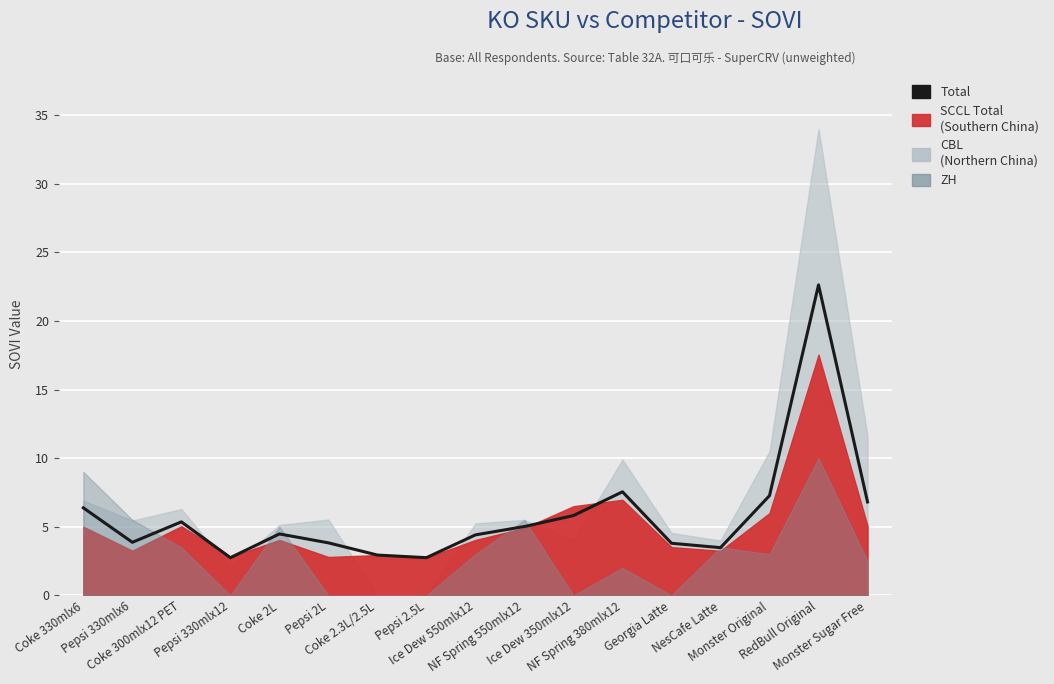

What is the difference between the maximum and second lowest values?

19.9